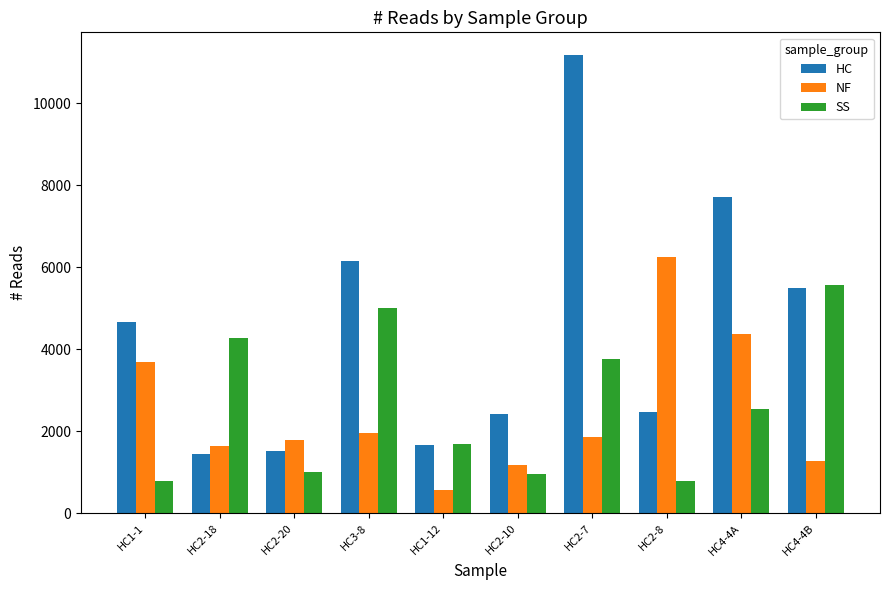

Which series has the largest total across all categories?

HC